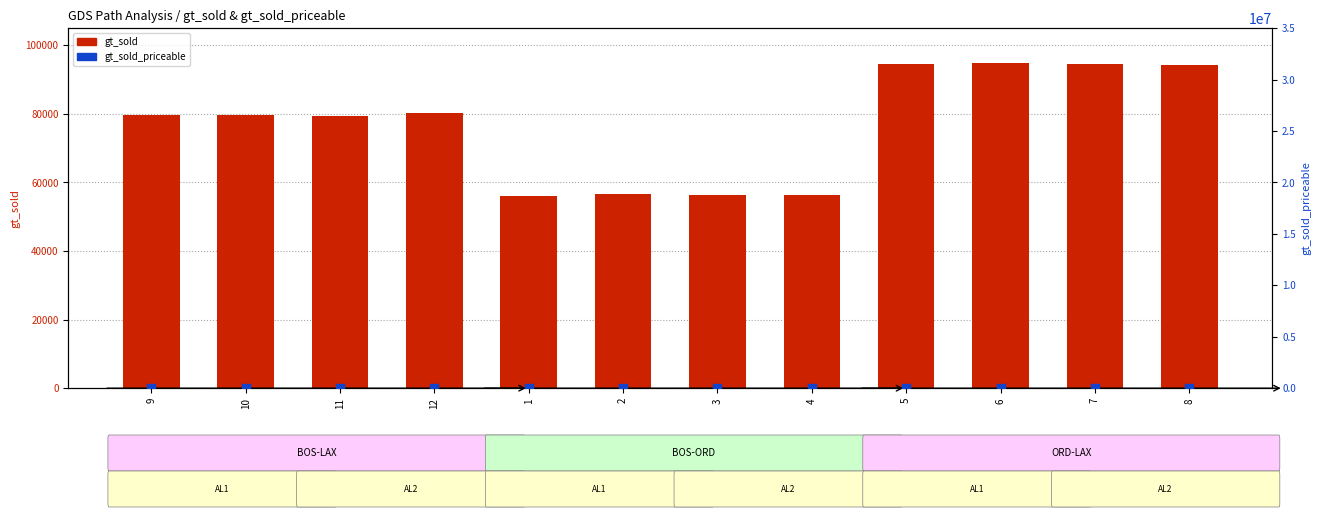

Which series contains the highest Y value?

gt_sold